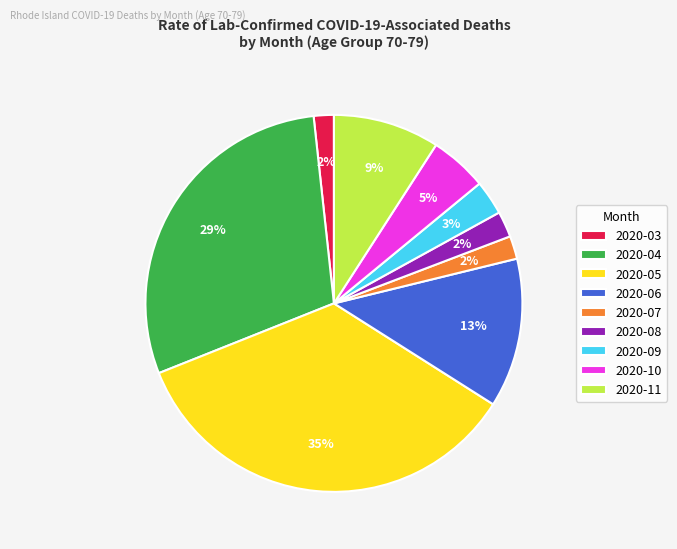

To the nearest percent, what is the combined percentage of 2020-10 and 2020-04?

34%